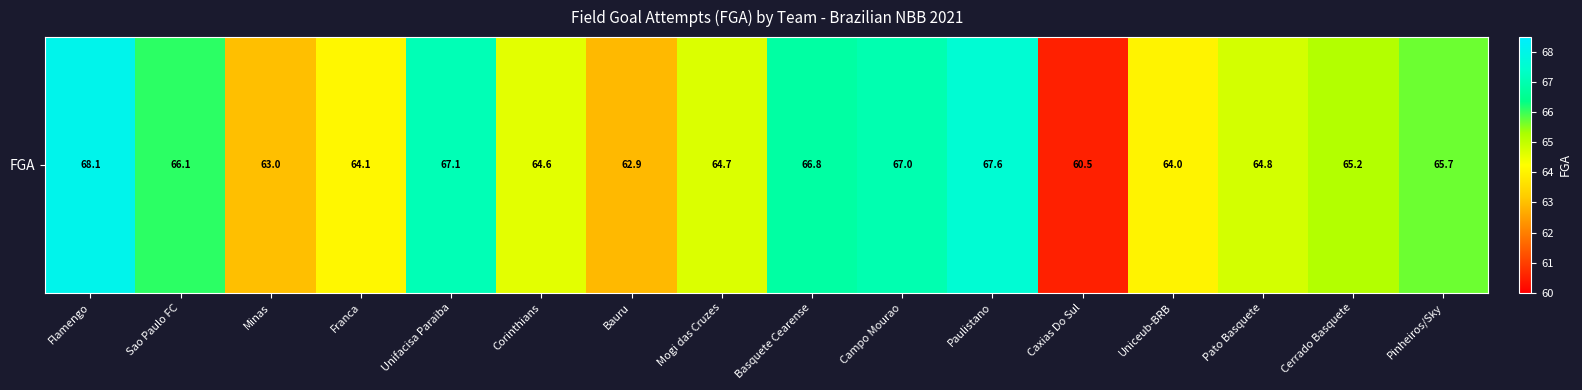

What is the minimum value shown in the chart?

60.5